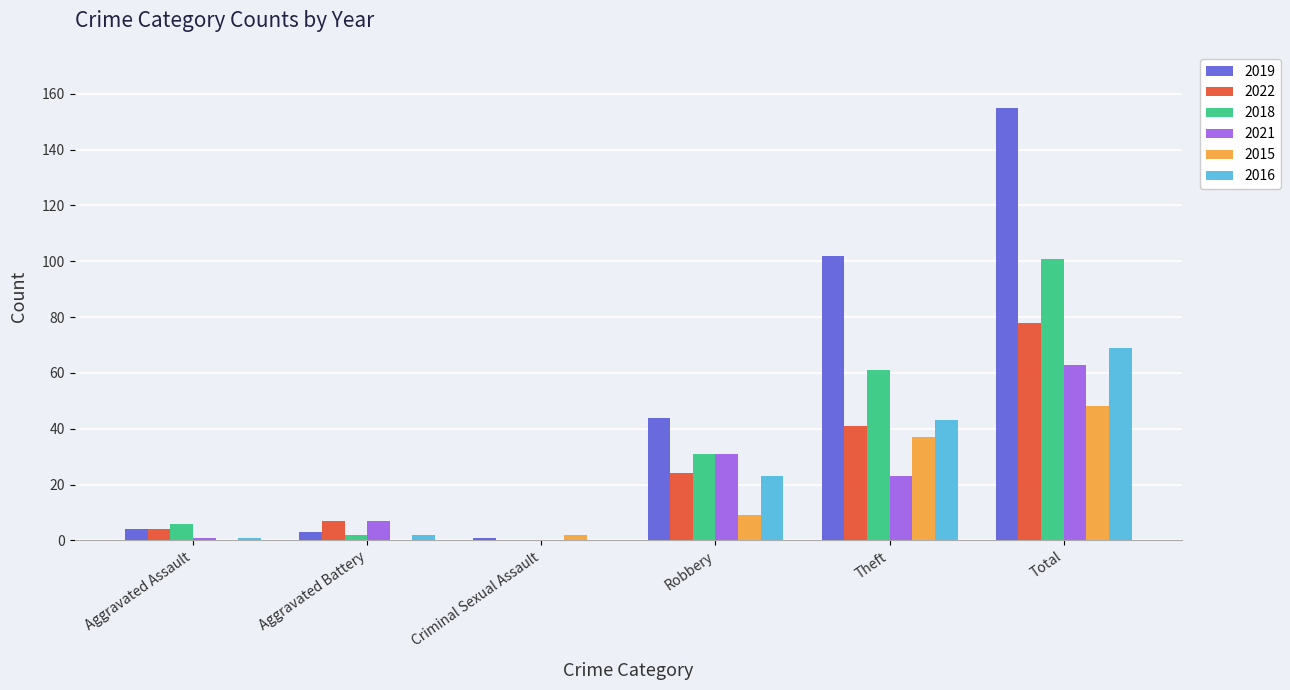

What is the highest value of the 2019 series?

155